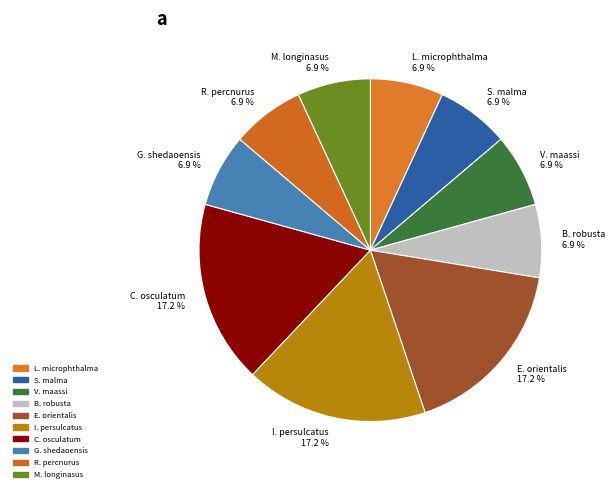

Is C. osculatum the majority of the pie?

No